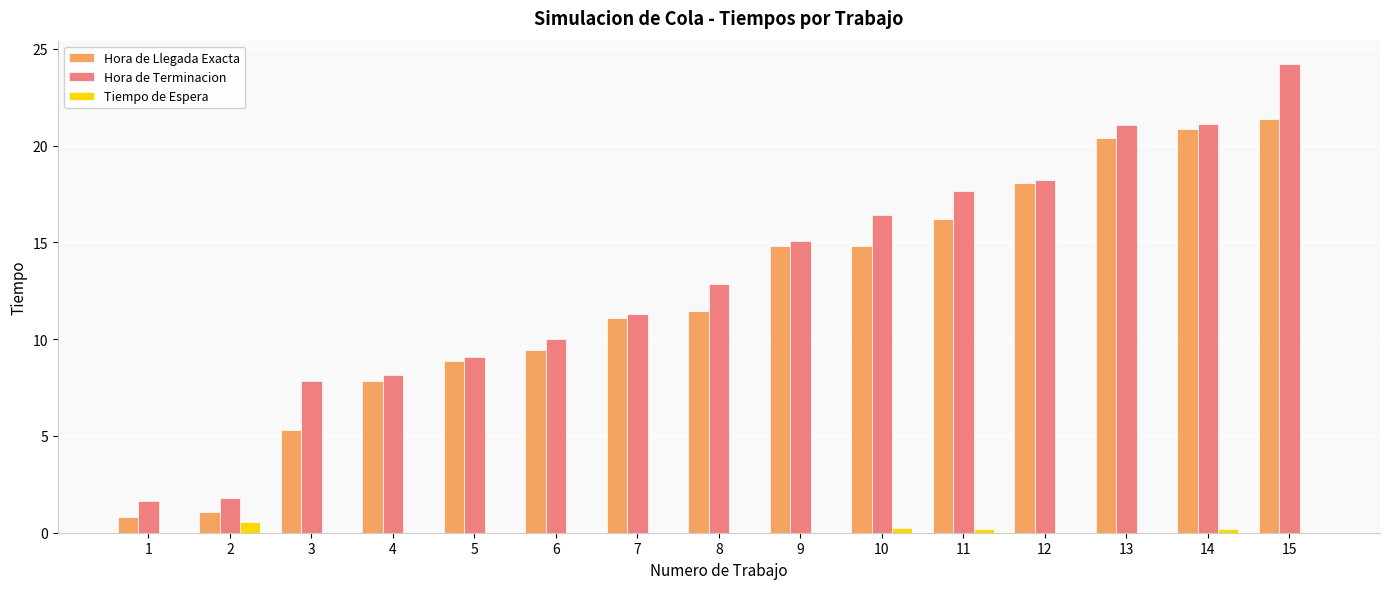

Where does the Hora de Terminacion series first go above 12?

8